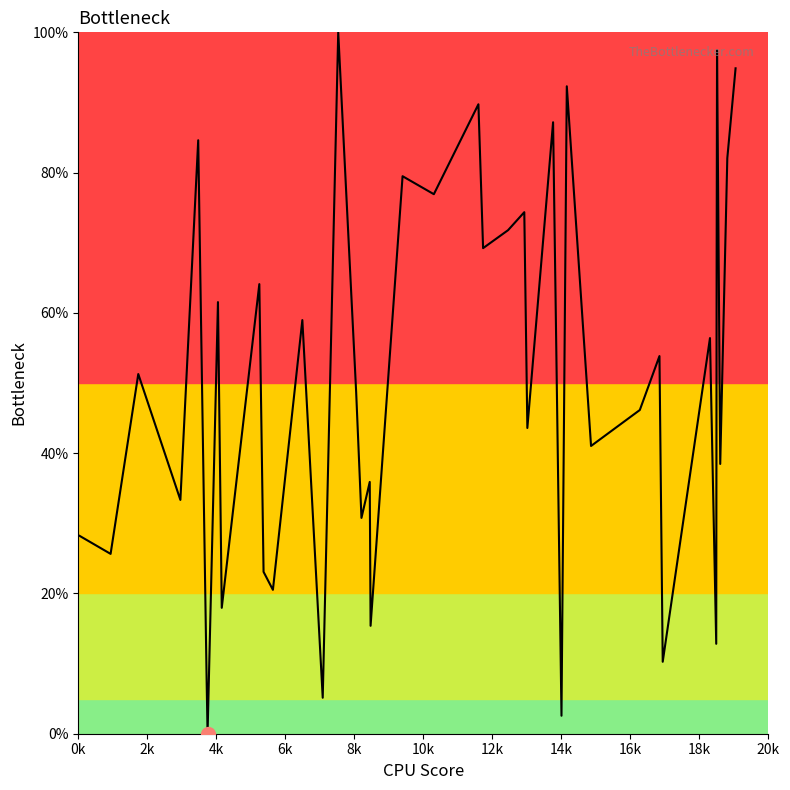

What is the maximum value shown in the chart?

100.0